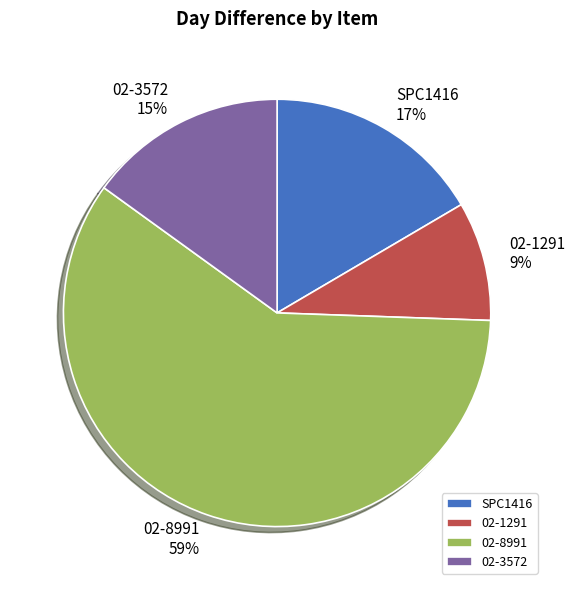

Rank the categories by value from highest to lowest.

02-8991, SPC1416, 02-3572, 02-1291